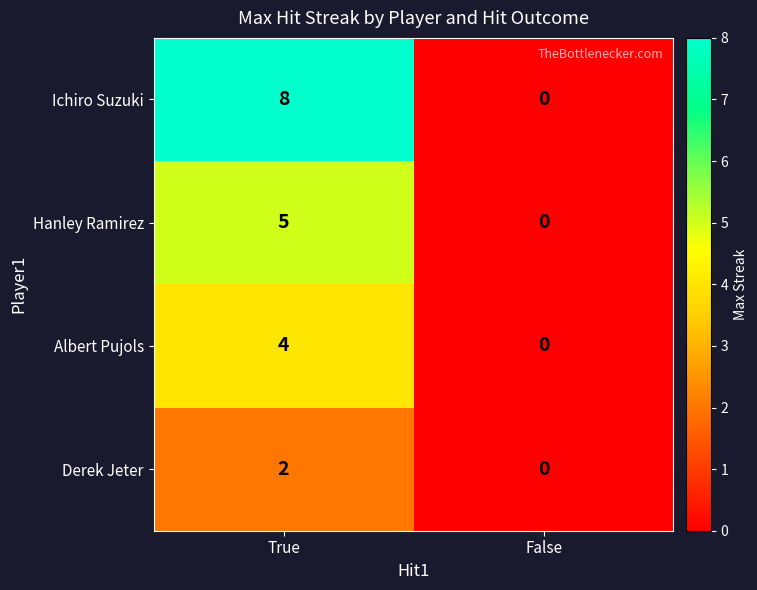

Which category has the highest value in the Hanley Ramirez series?

True